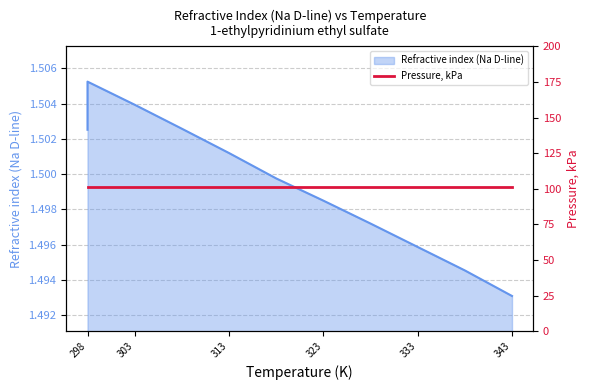

Does the chart have visible grid lines?

Yes